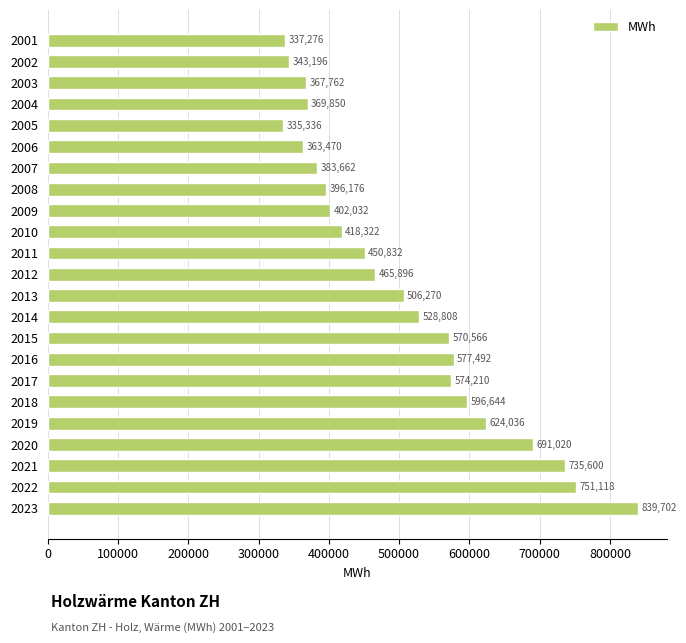

What is the difference between the second highest and second lowest values?

413842